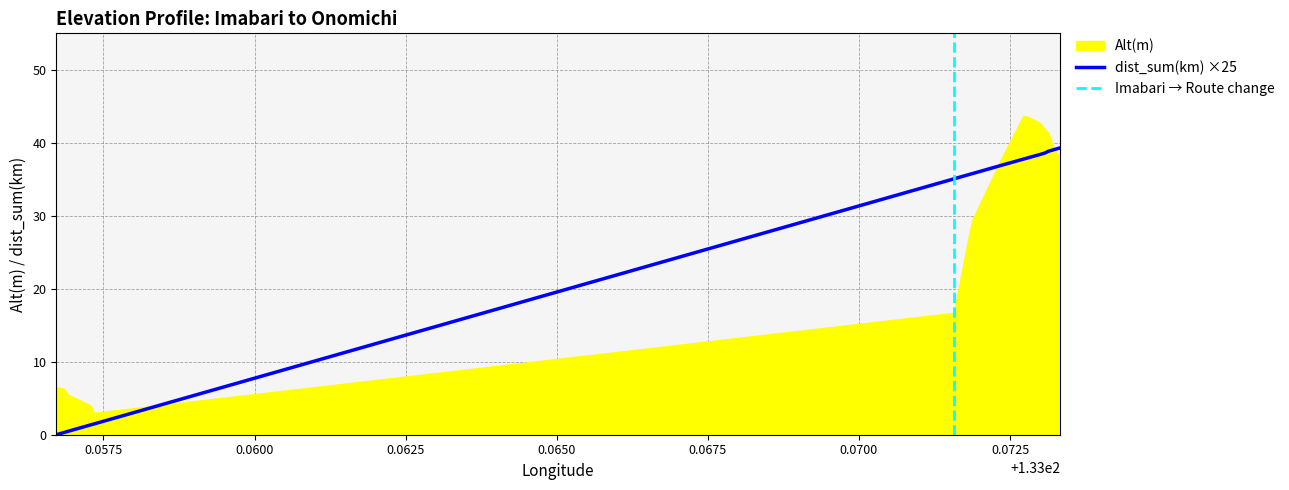

Reading right to left, extract all data points from this chart.

39.3	39.0	38.8	38.7	38.6	38.5	38.4	38.1	37.9	37.8	36.9	35.8	35.7	35.1	1.5	1.3	0.5	0.3	0.0